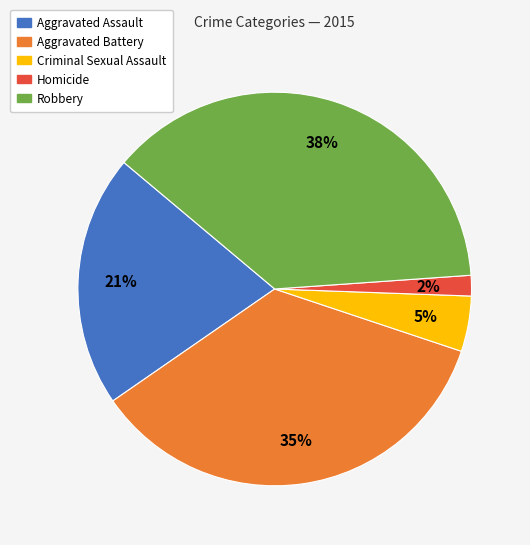

How many segments does this pie chart have?

5